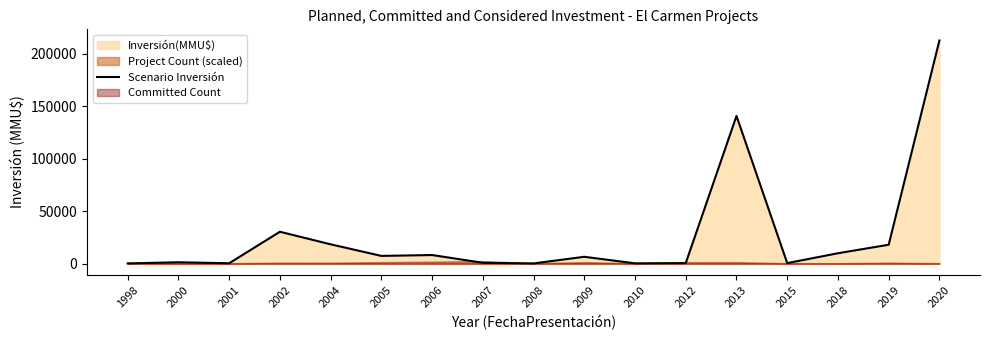

List the labels in order of value, largest first.

2020, 2013, 2002, 2004, 2019, 2018, 2006, 2005, 2009, 2000, 2007, 2012, 2015, 2001, 2010, 2008, 1998